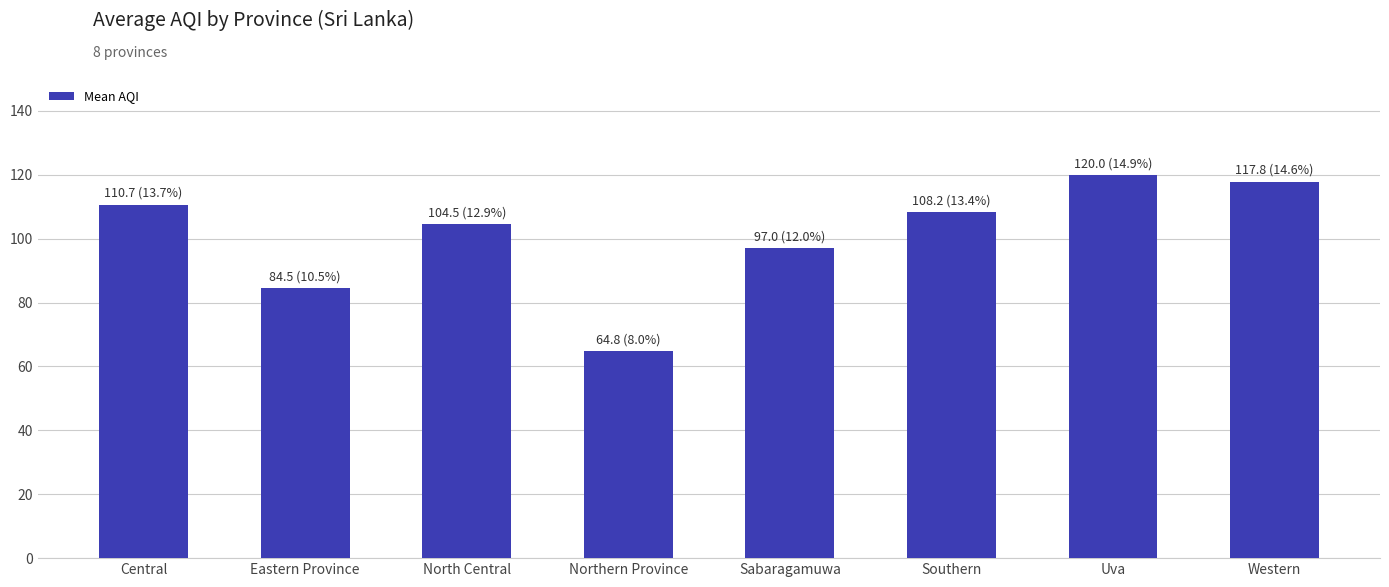

At which label is the value closest to 92?

Sabaragamuwa